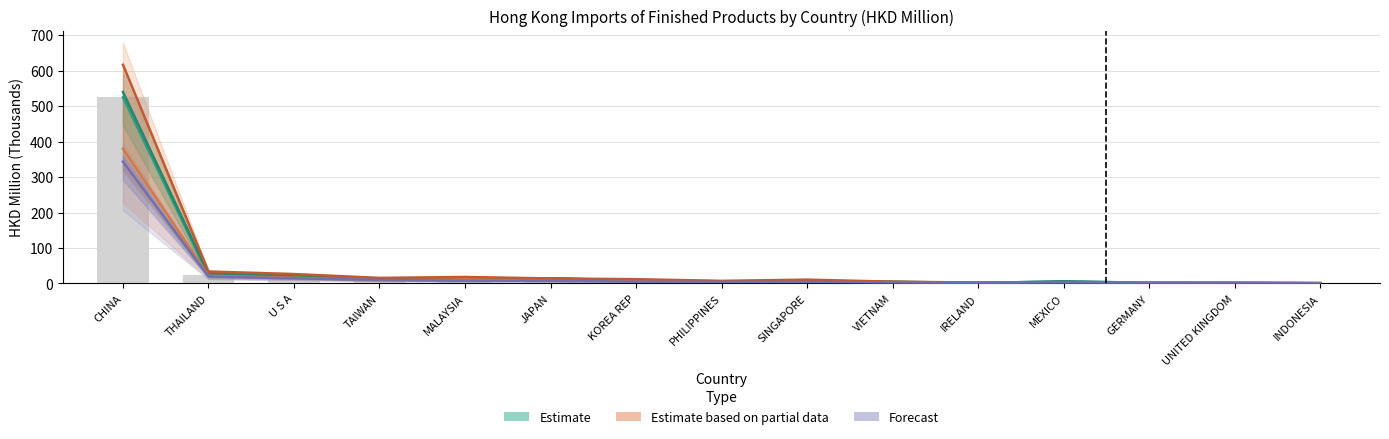

How many groups of bars are there?

15